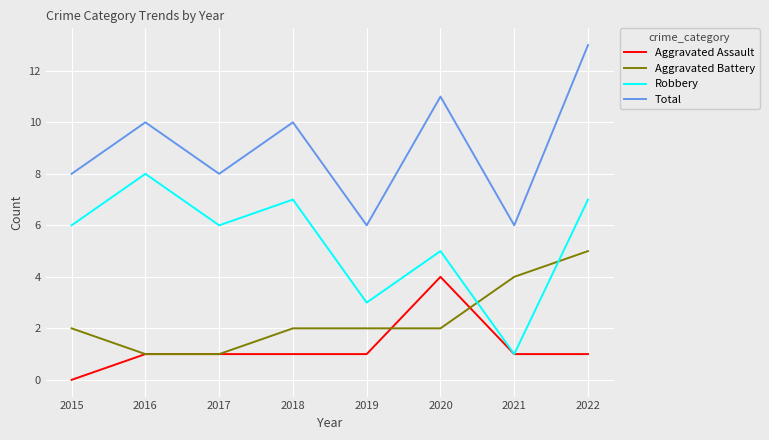

Reading right to left, what are all the values shown in this chart?

Aggravated Assault: 2022=1	2021=1	2020=4	2019=1	2018=1	2017=1	2016=1	2015=0
Aggravated Battery: 2022=5	2021=4	2020=2	2019=2	2018=2	2017=1	2016=1	2015=2
Robbery: 2022=7	2021=1	2020=5	2019=3	2018=7	2017=6	2016=8	2015=6
Total: 2022=13	2021=6	2020=11	2019=6	2018=10	2017=8	2016=10	2015=8